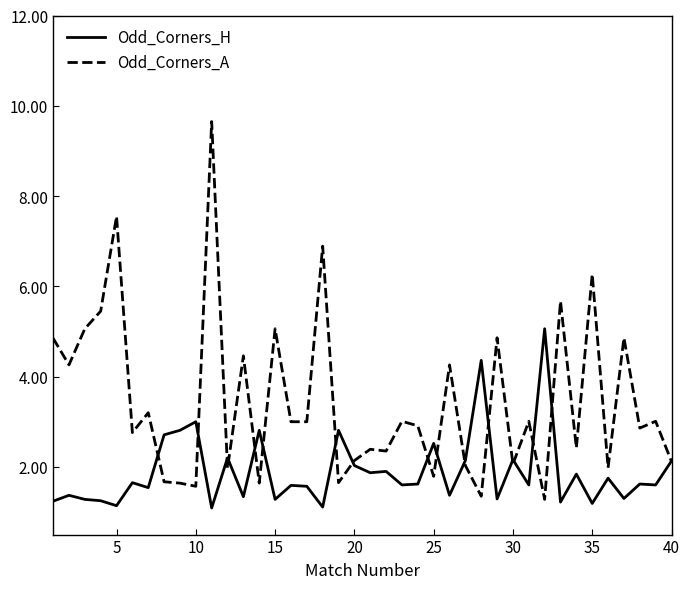

What is the smallest value displayed?

1.1